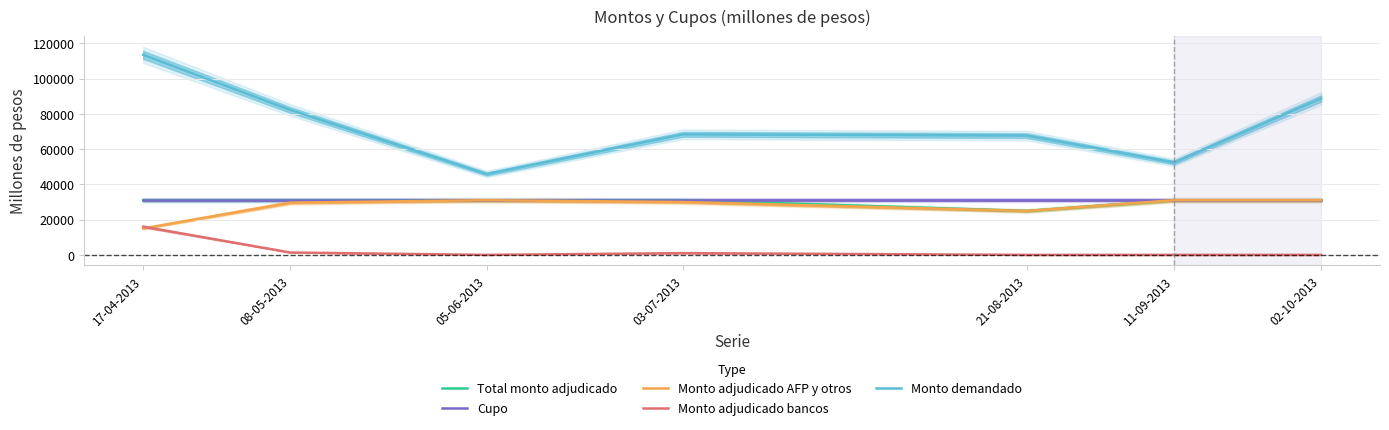

What is the sum of all Cupo values?

217000